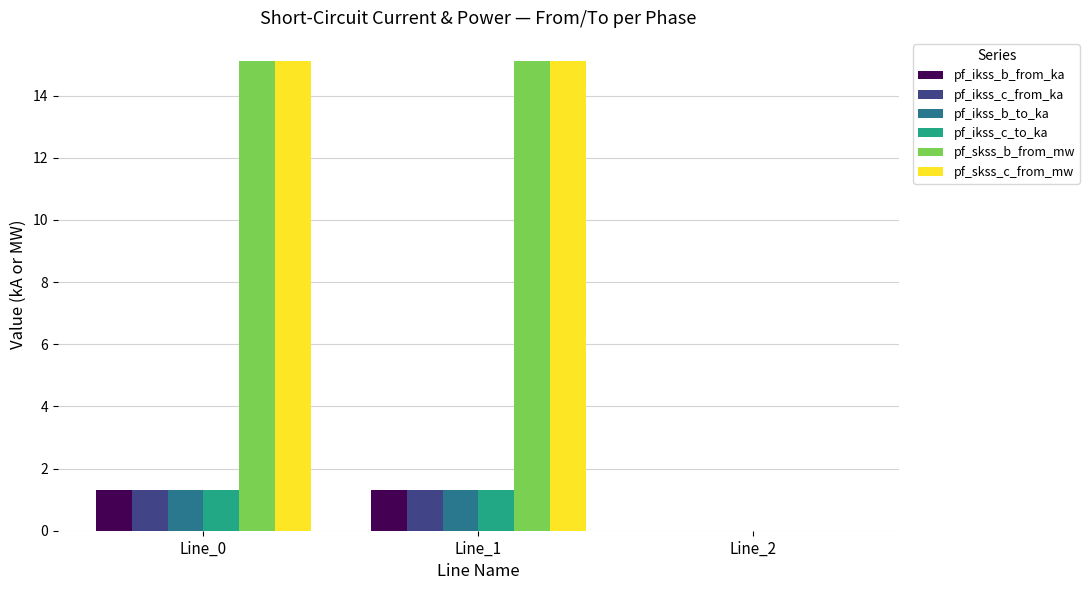

What is the maximum value for pf_ikss_b_from_ka?

1.3